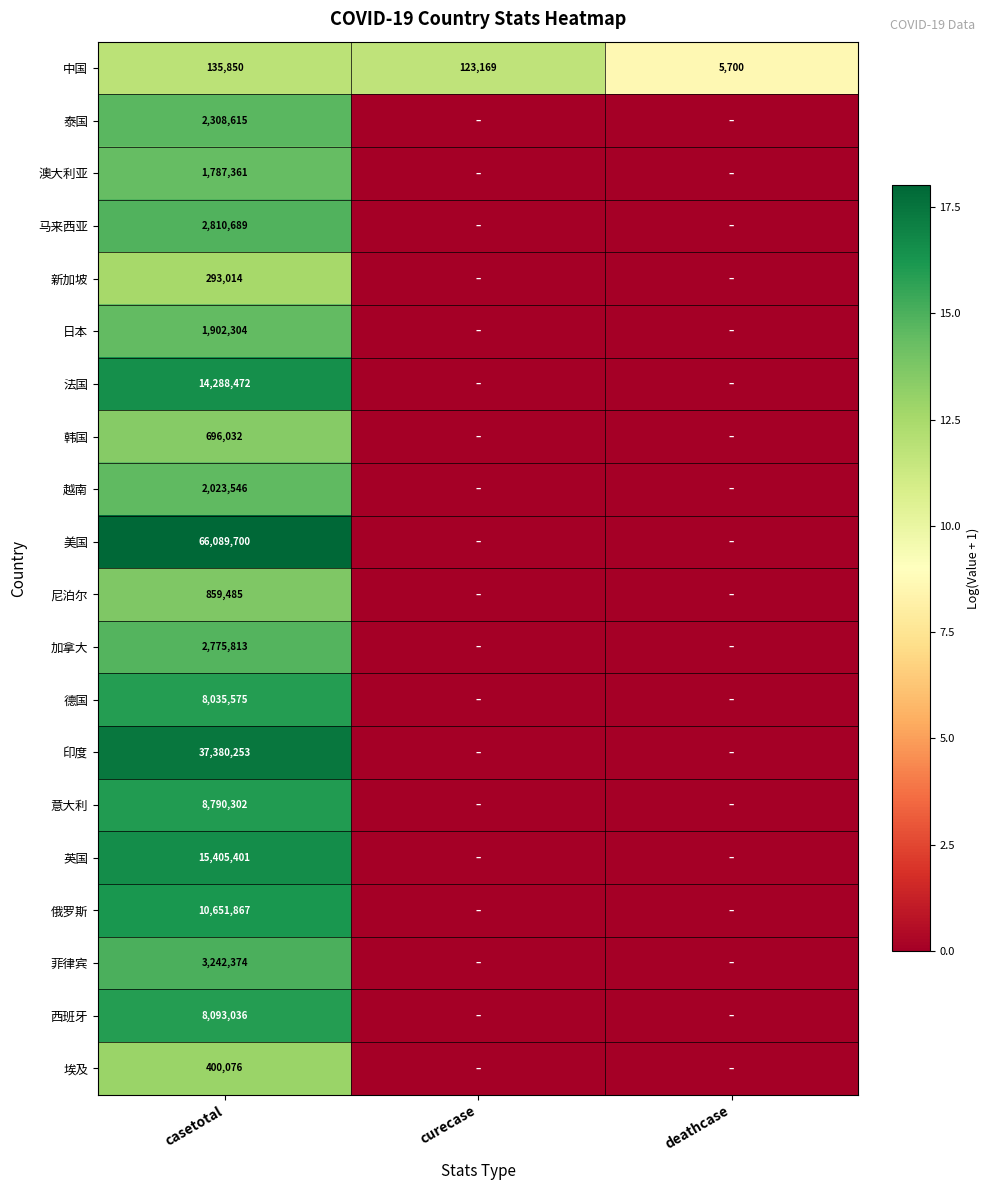

Rank the series at casetotal from lowest to highest value.

中国, 新加坡, 埃及, 韩国, 尼泊尔, 澳大利亚, 日本, 越南, 泰国, 加拿大, 马来西亚, 菲律宾, 德国, 西班牙, 意大利, 俄罗斯, 法国, 英国, 印度, 美国